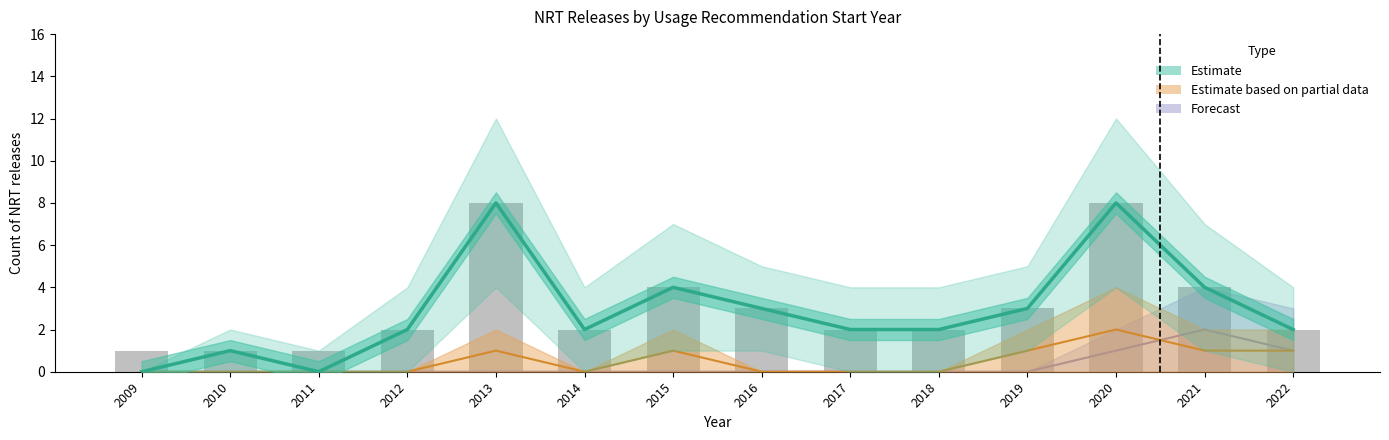

How many values exceed 2?

6